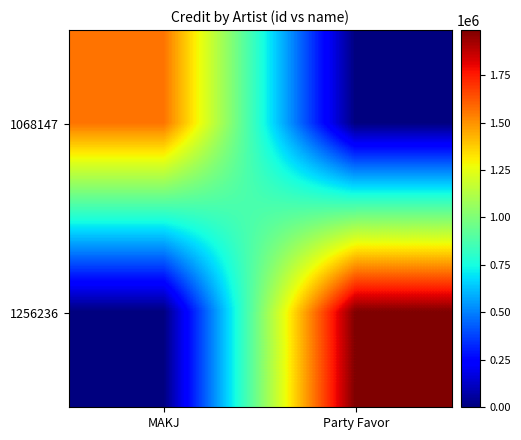

Which label corresponds to the smallest value in the chart?

Party Favor